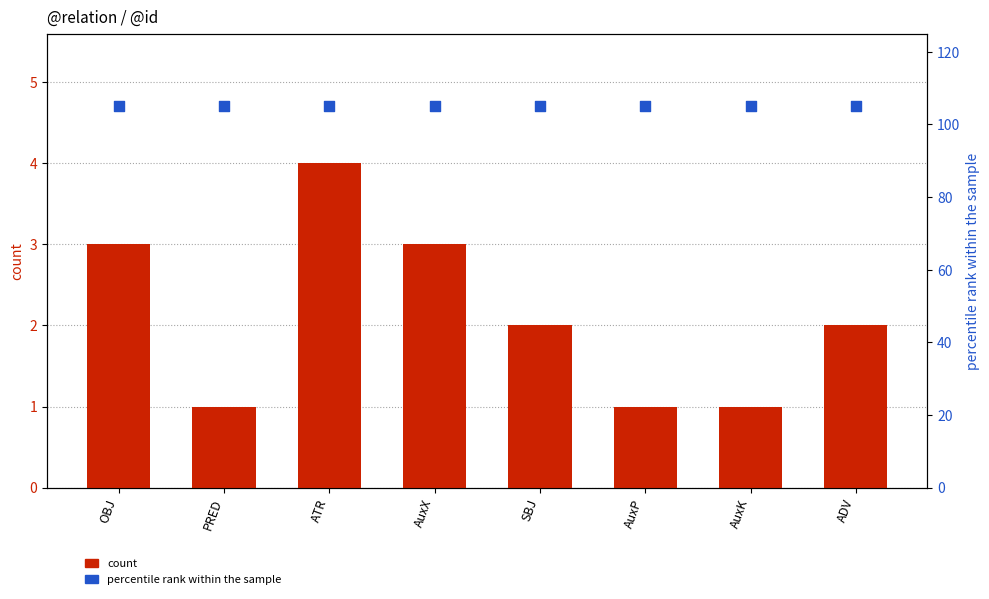

What is the total value across all series at OBJ?

108